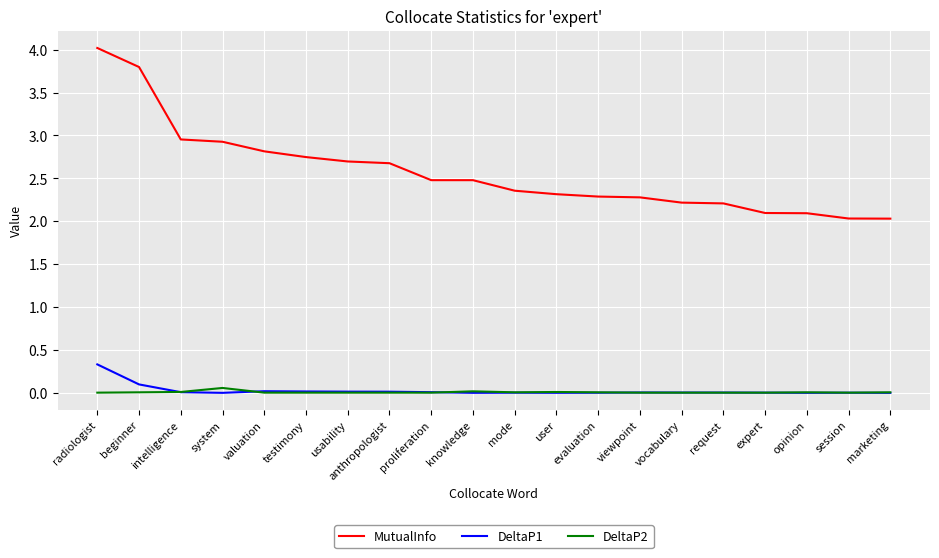

The value of DeltaP2 at valuation is 0.0. True or false?

True